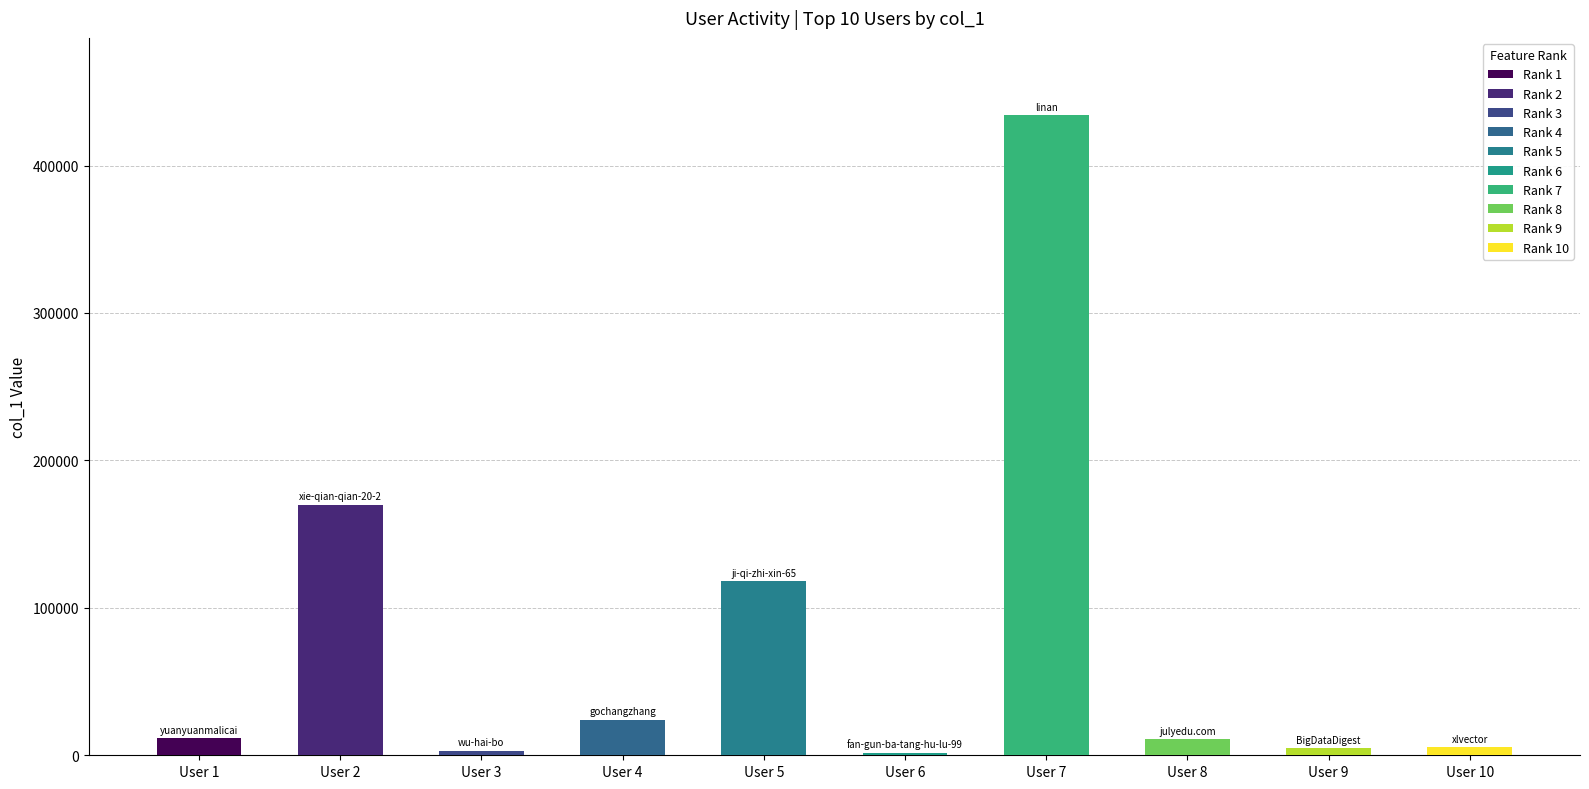

Are the bars horizontal?

No